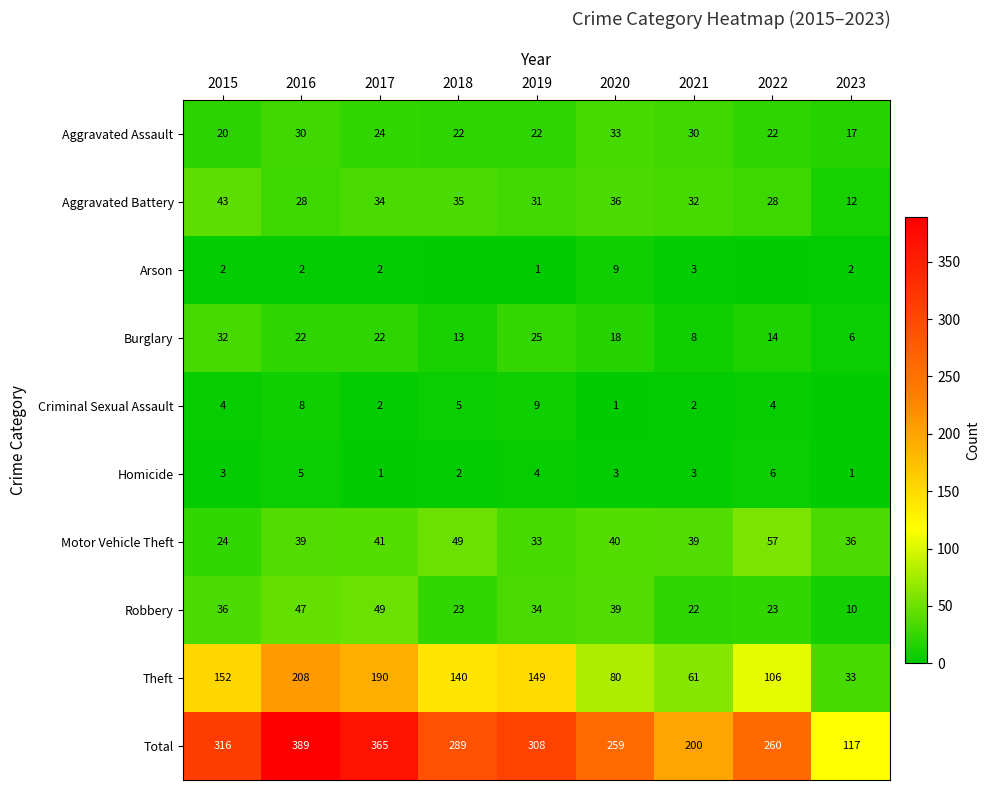

What is the difference between the second highest and second lowest values in the Robbery series?

25